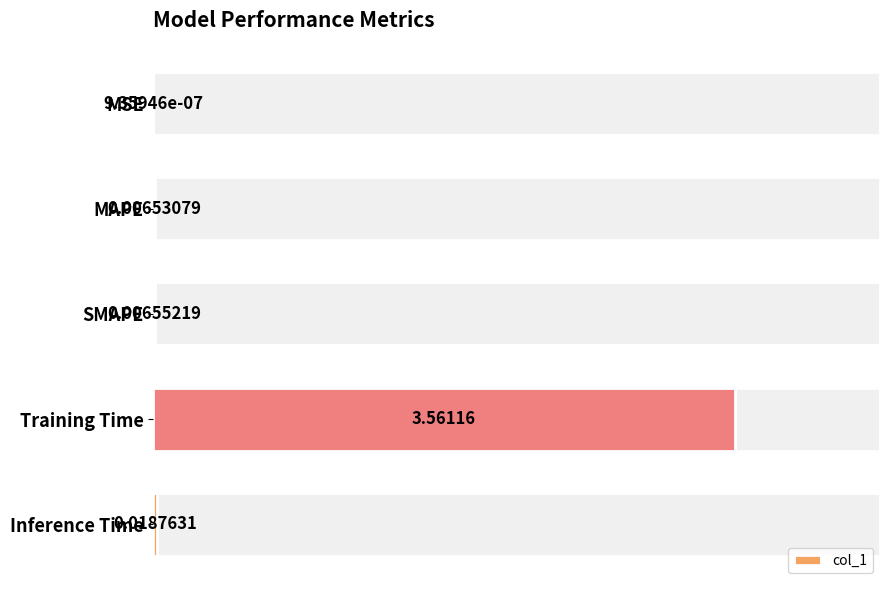

Which label corresponds to the largest value in the chart?

Training Time